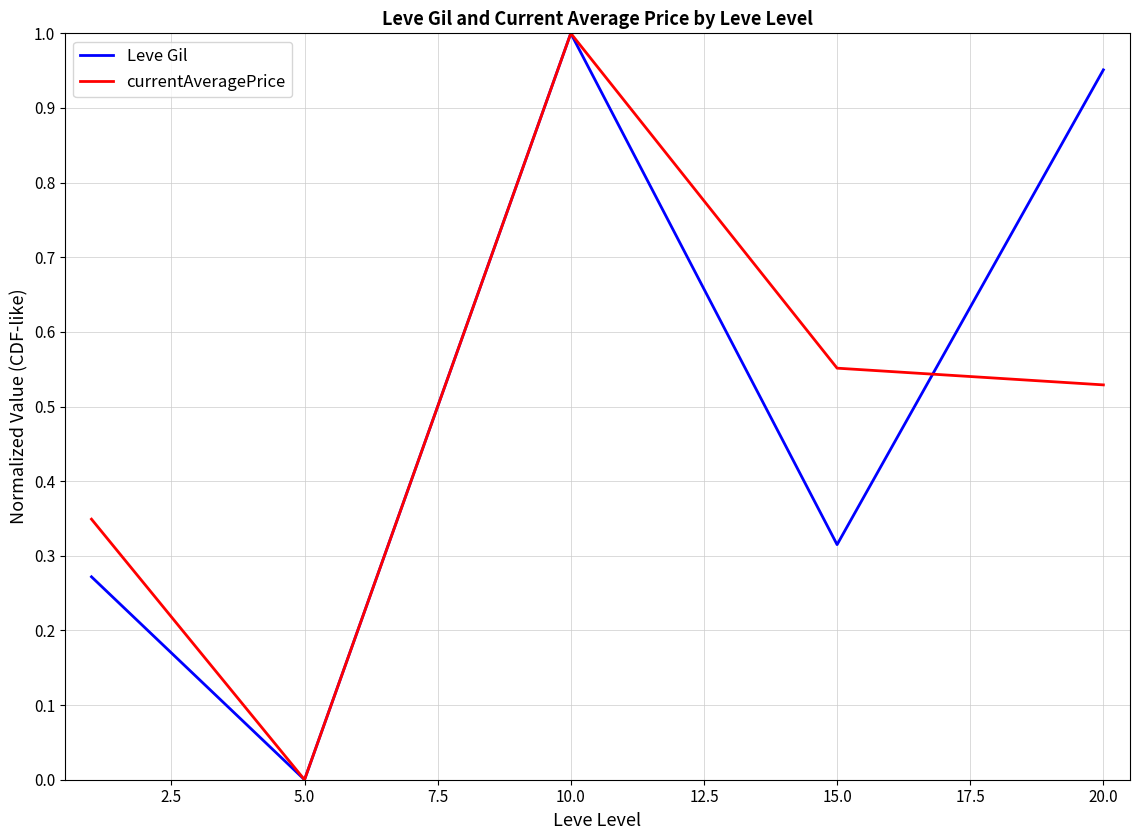

How many lines are shown in the chart?

2